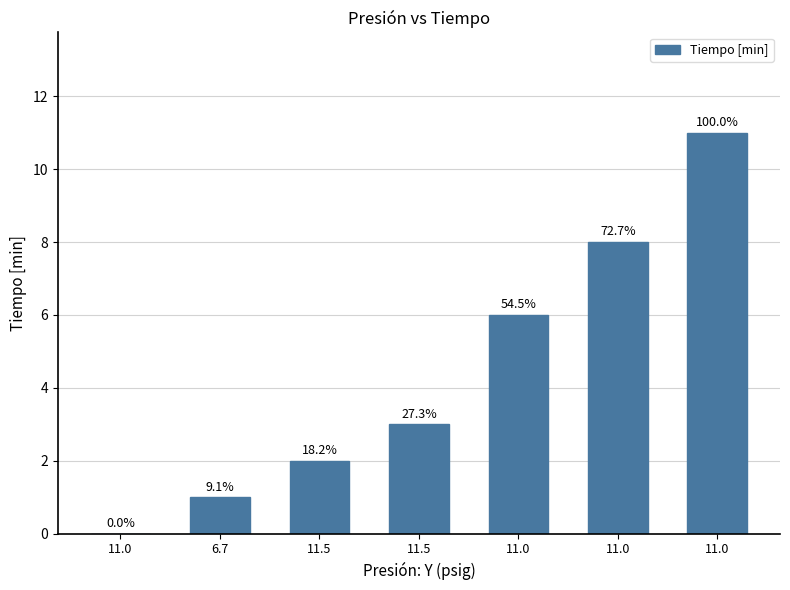

Does the chart contain stacked bars?

No